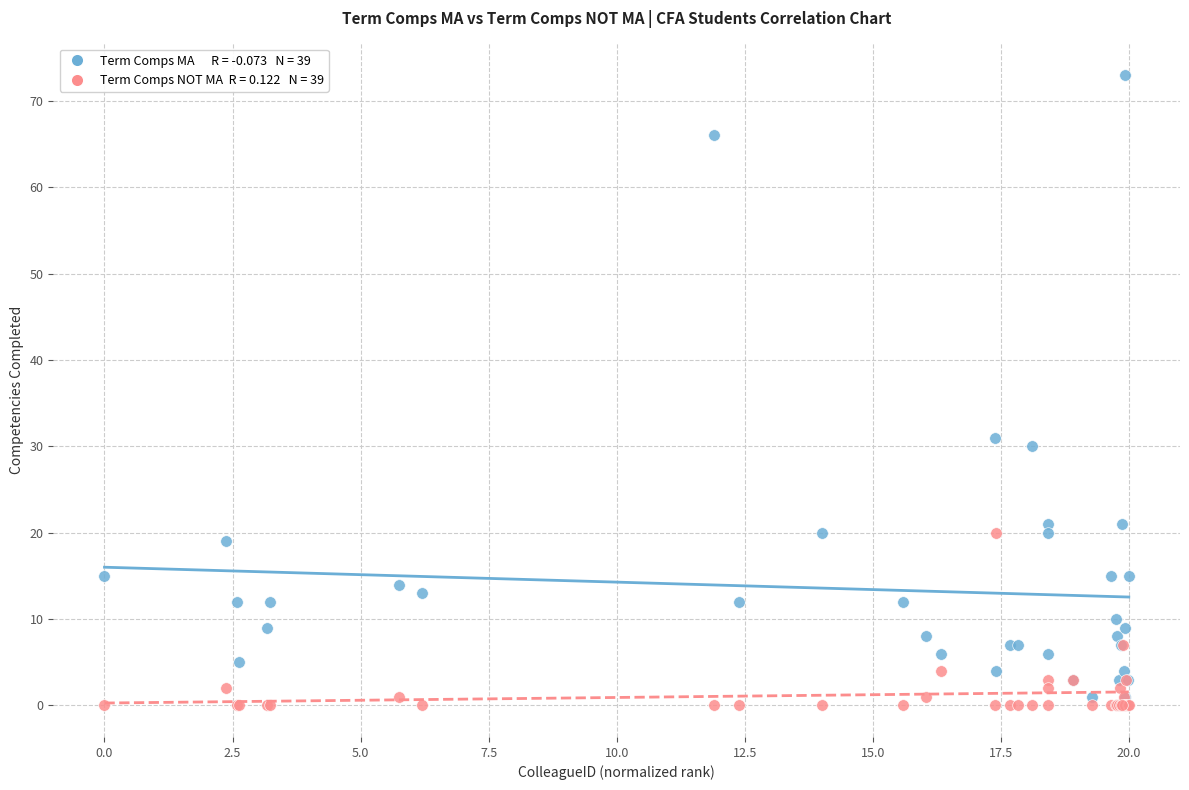

Across all series, what Y value is closest to 36?

31